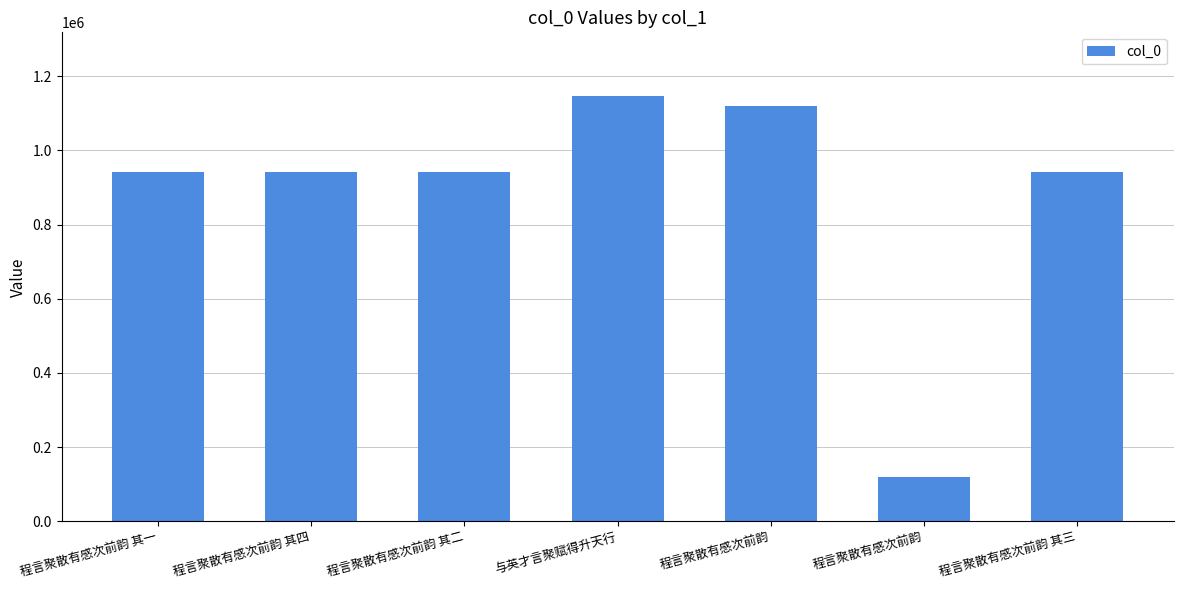

Are the bars horizontal?

No